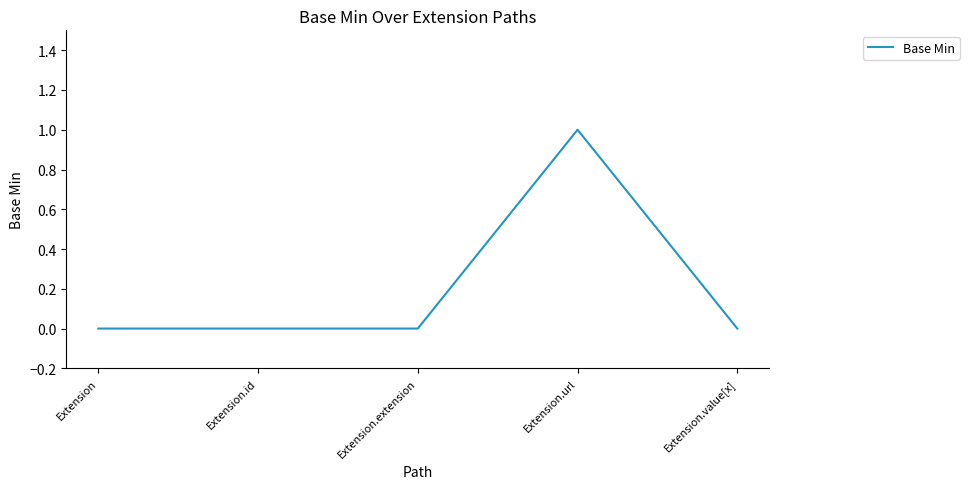

What position from the right is Extension.extension?

3